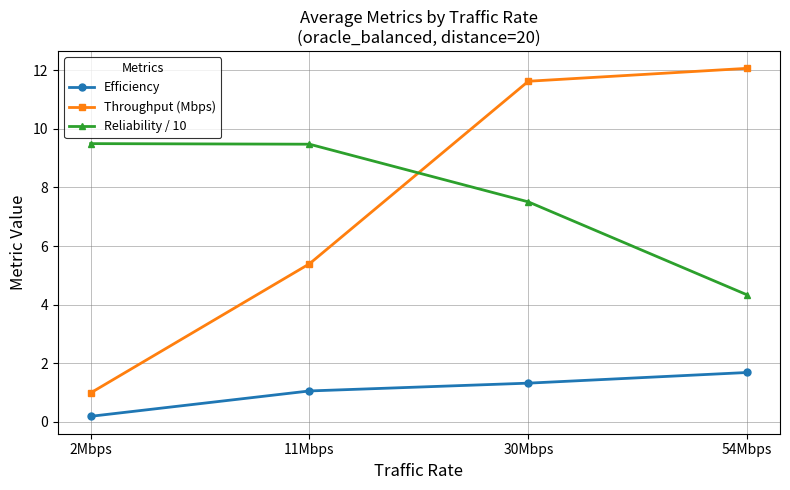

What is the label of the 1st point from the left?

2Mbps